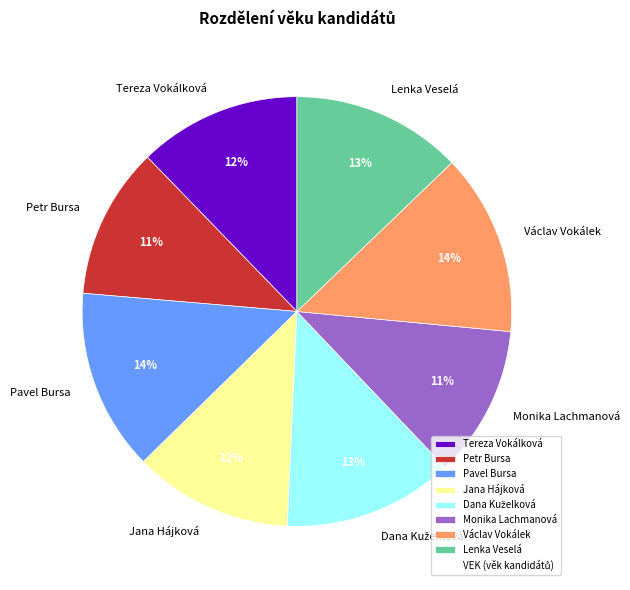

Count the number of slices in the pie.

8